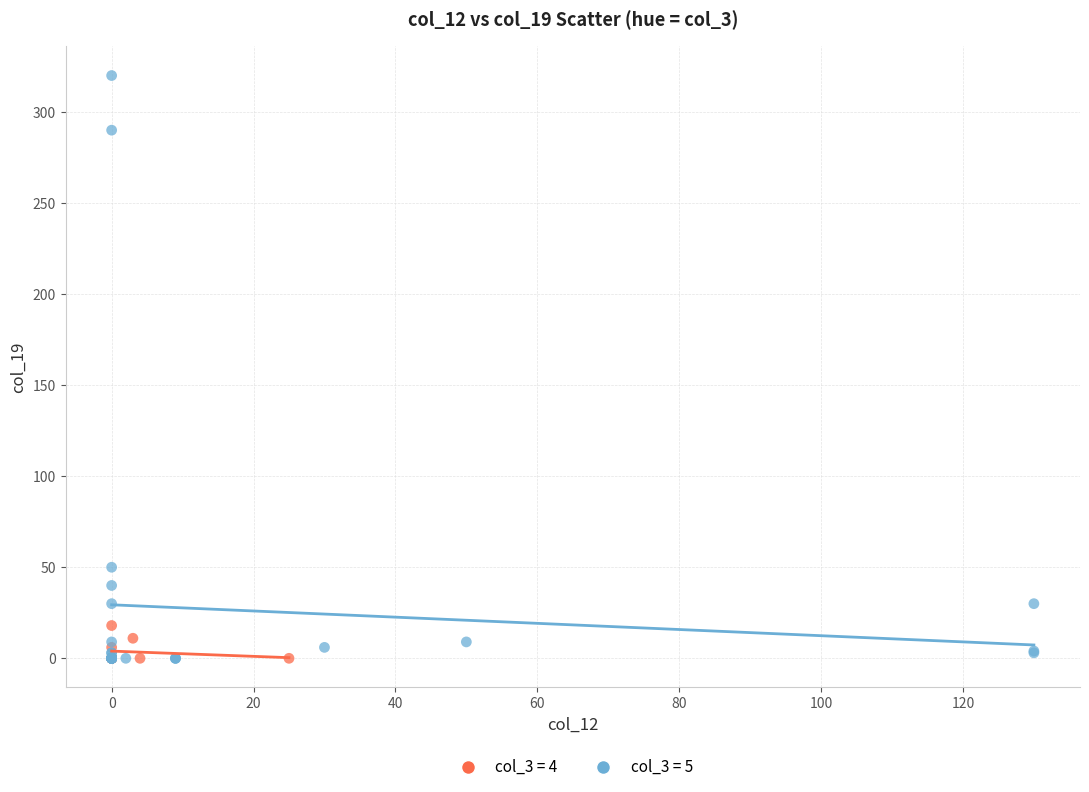

Which series contains the highest Y value?

col_3 = 5